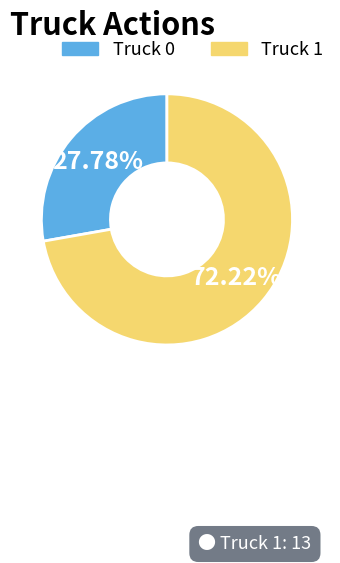

Count the number of slices in the pie.

2